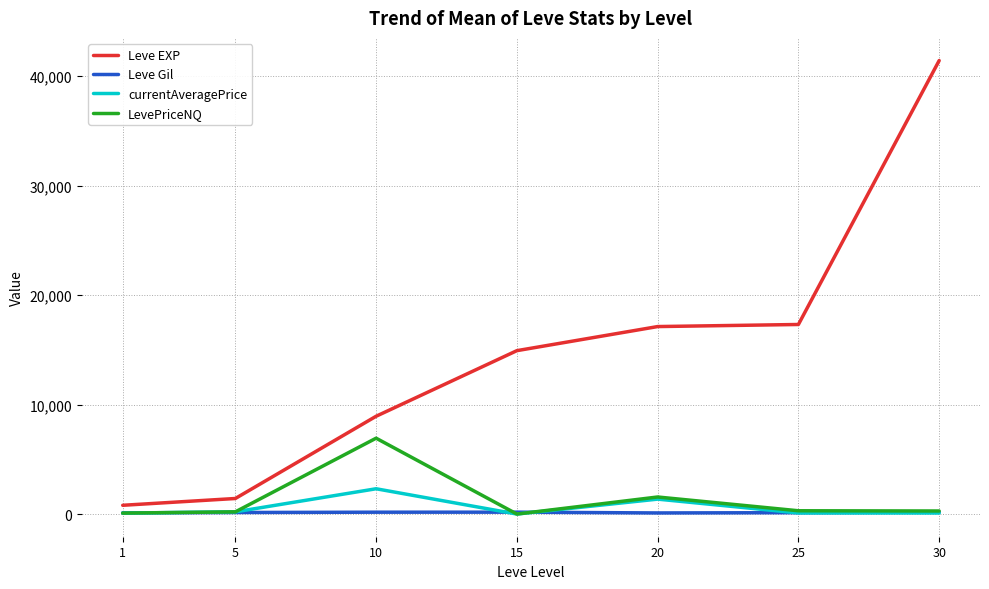

What is the greatest value displayed?

41410.0